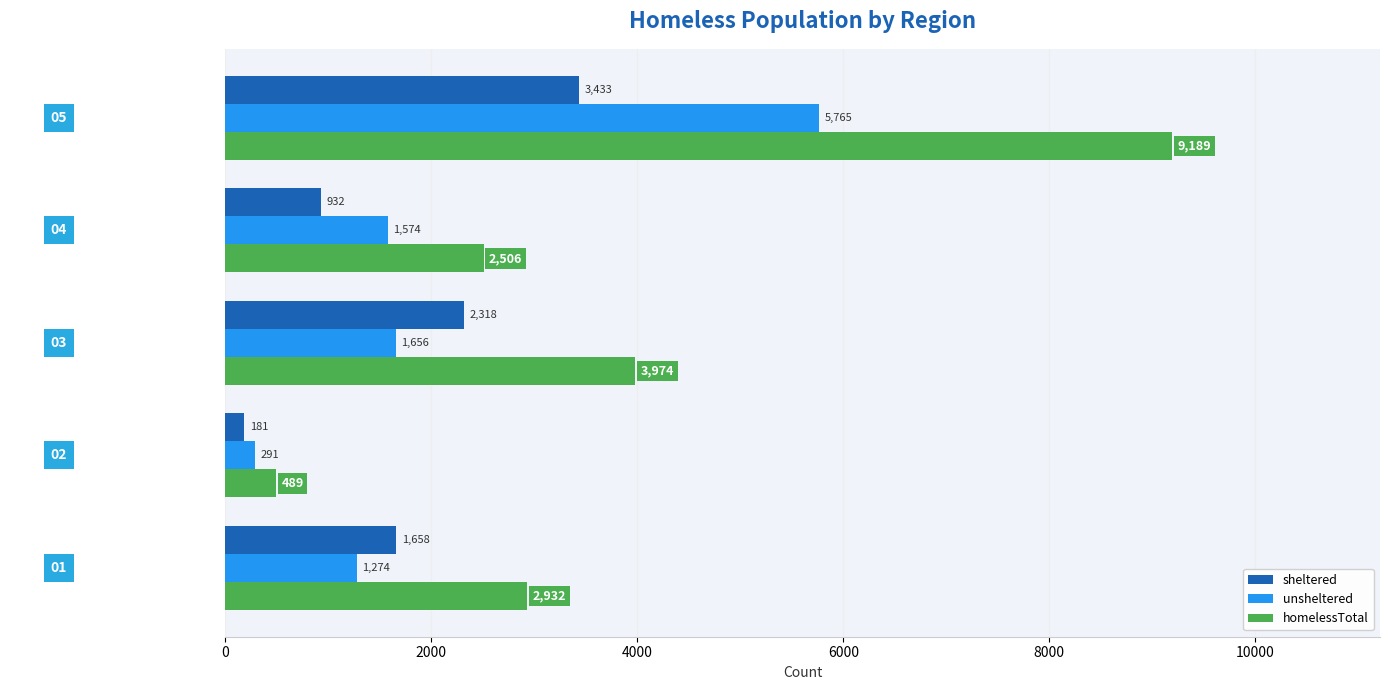

Rank the series by their average value, from lowest to highest.

sheltered, unsheltered, homelessTotal